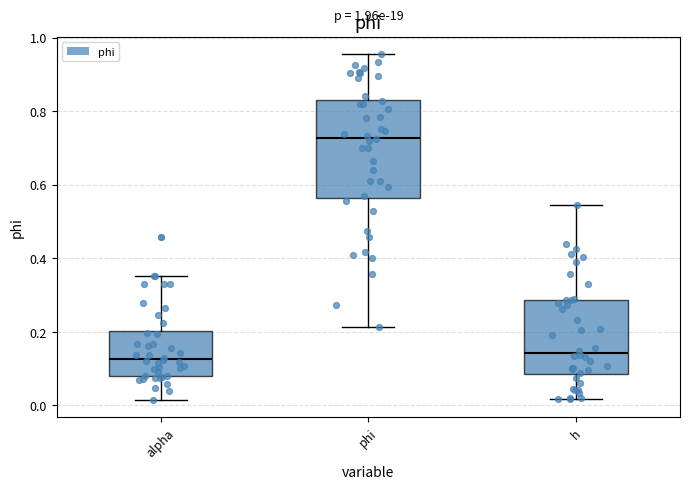

Reading left to right, read every box against the y-axis: the position of its median line, the range the box covers, and the ends of its whiskers. The values are not printed on the chart, so give them approximately, as read against the axis.

alpha: median 0.12, box 0.08 to 0.20, whiskers 0.02 to 0.36
phi: median 0.72, box 0.56 to 0.82, whiskers 0.22 to 0.96
h: median 0.14, box 0.08 to 0.28, whiskers 0.02 to 0.54